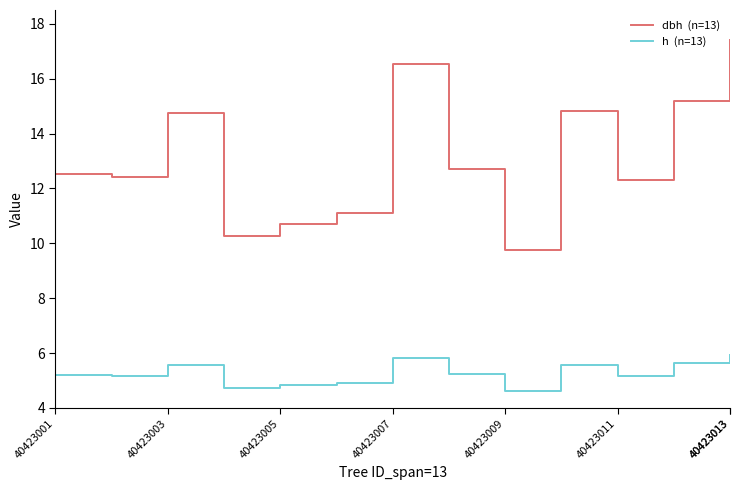

What is the minimum value shown in the chart?

4.6